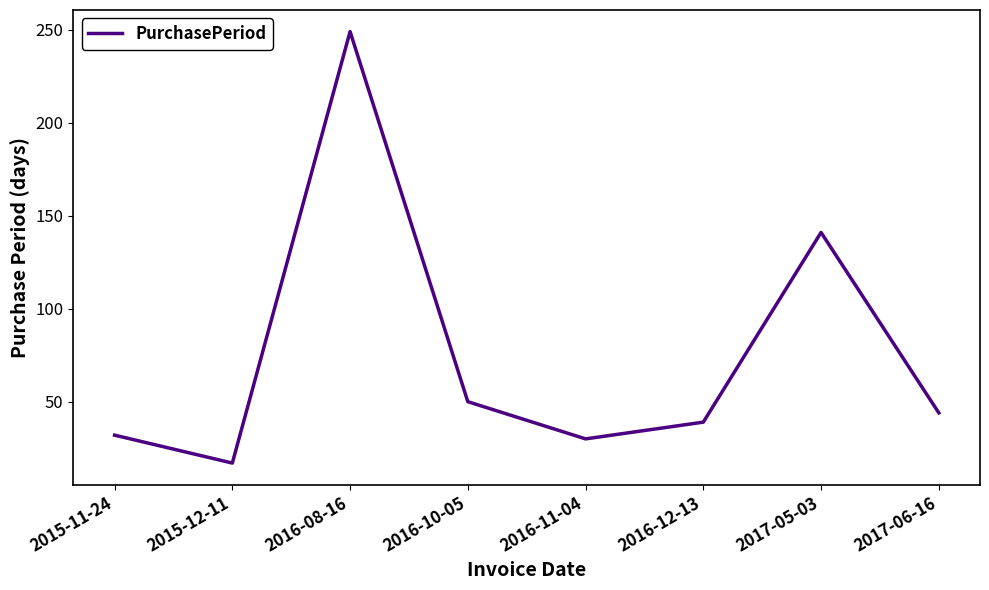

How many interior local valleys (lower than both neighbors) does the data have?

2